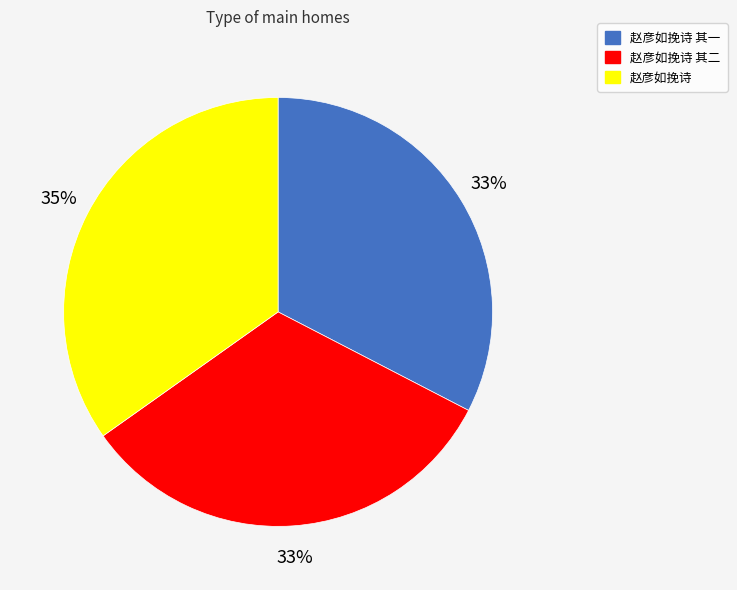

Which has a higher value, 赵彦如挽诗 其二 or 赵彦如挽诗?

赵彦如挽诗